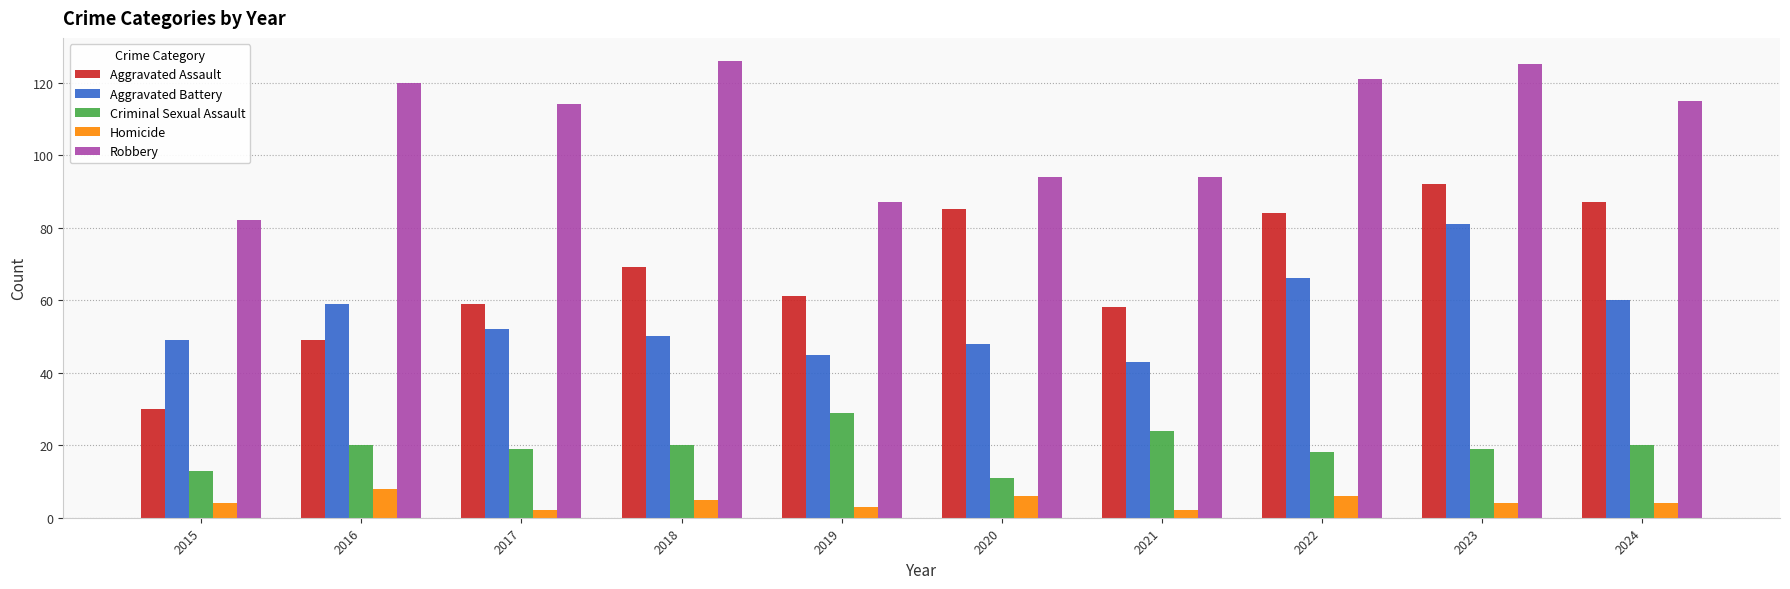

True or false: Homicide has a value of 8 at 2016.

True